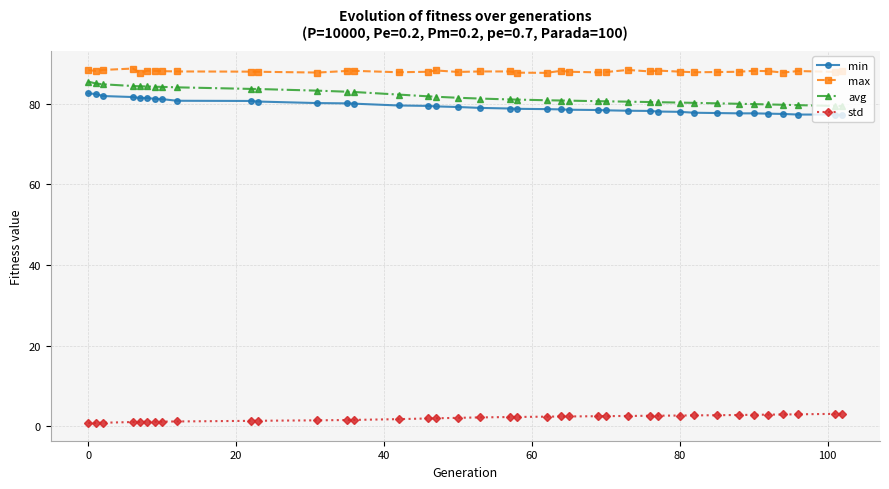

What is the difference between the second highest and second lowest values in the avg series?

5.6